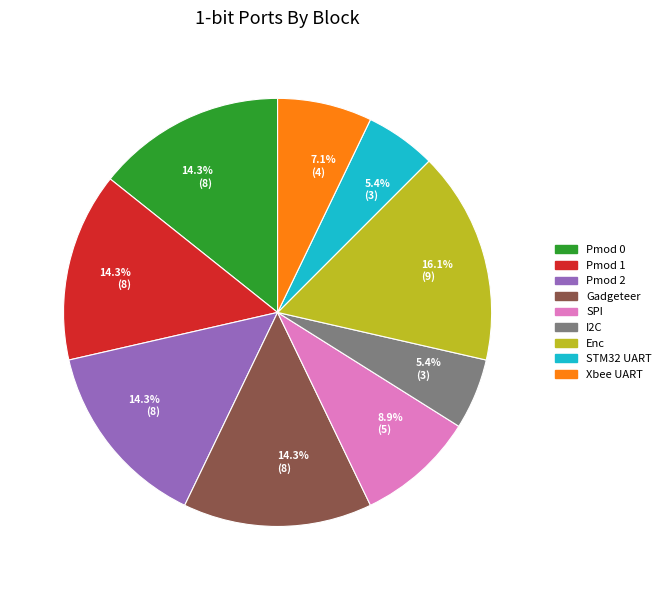

Is there any slice that represents more than half of the pie?

No